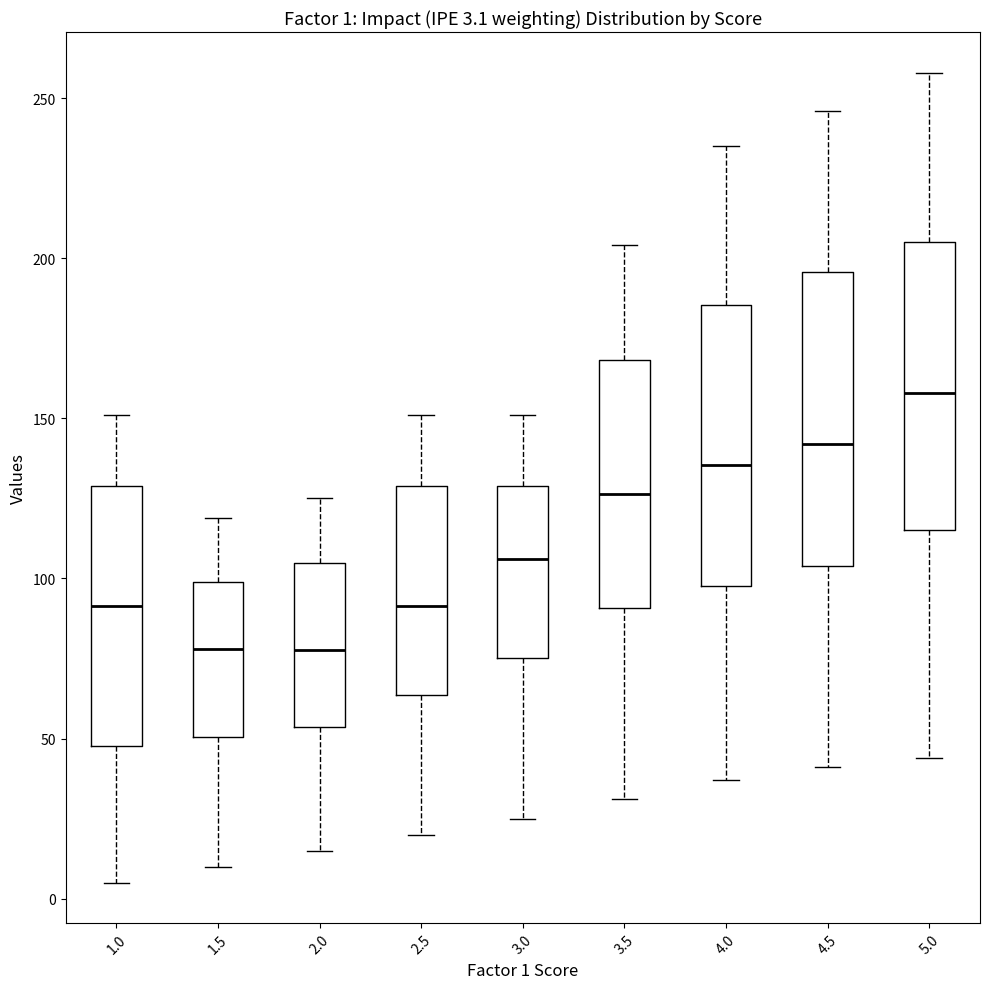

Which box's median line is the highest?

5.0